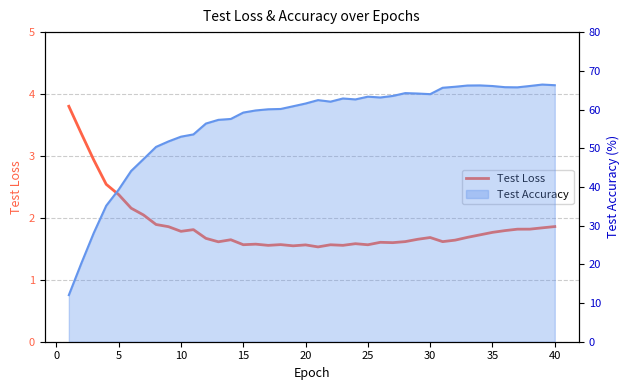

How many lines are shown in the chart?

1